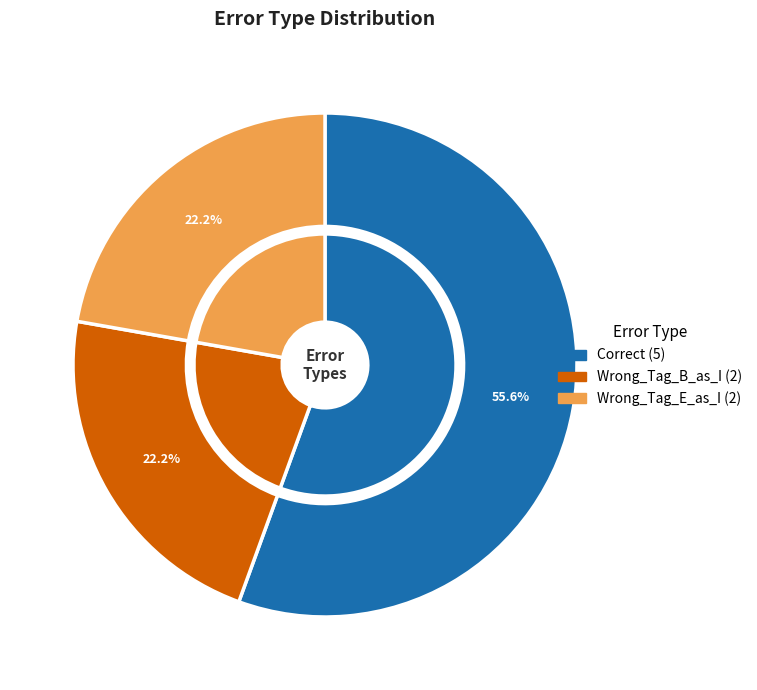

To the nearest percent, what percentage of the pie is Wrong_Tag_B_as_I?

22%